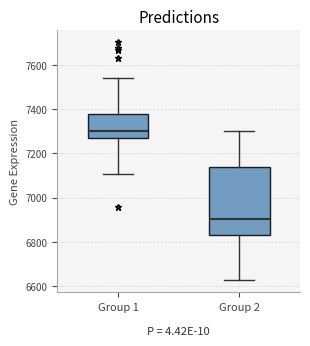

Comparing the boxes themselves (not the whiskers), which one is the tallest?

Group 2